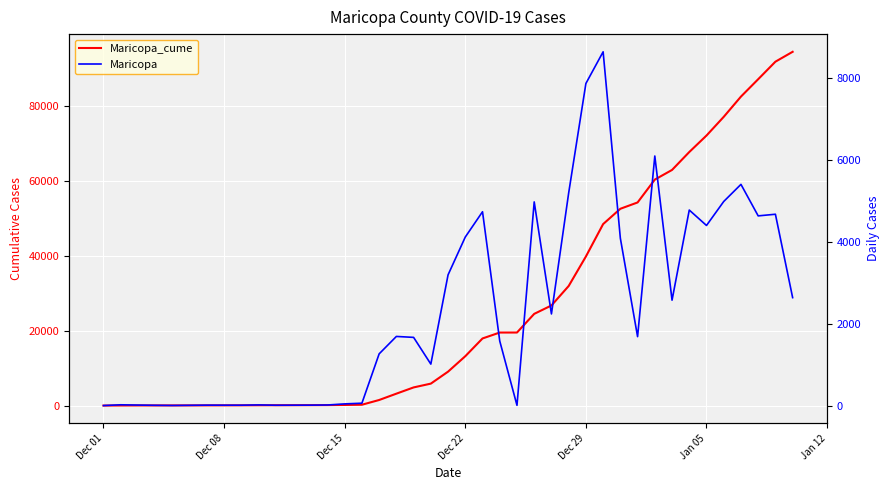

Count the number of data series in this chart.

2